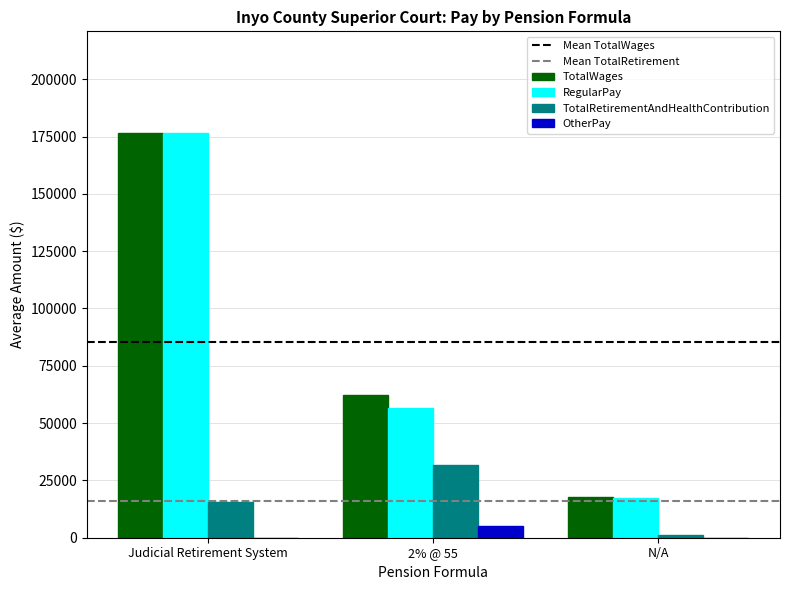

What is the average value of the OtherPay series?

1651.1